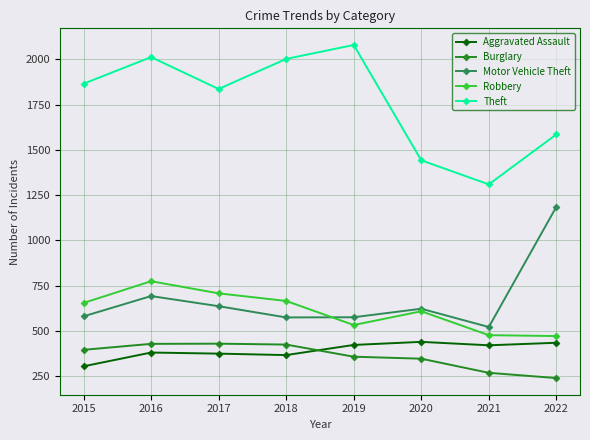

The value of Theft at 2016 is 580. True or false?

False